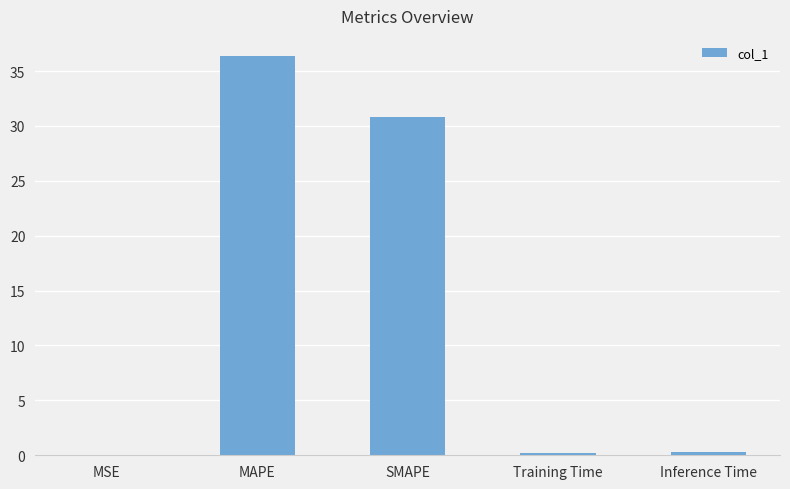

Which label corresponds to the largest value in the chart?

MAPE